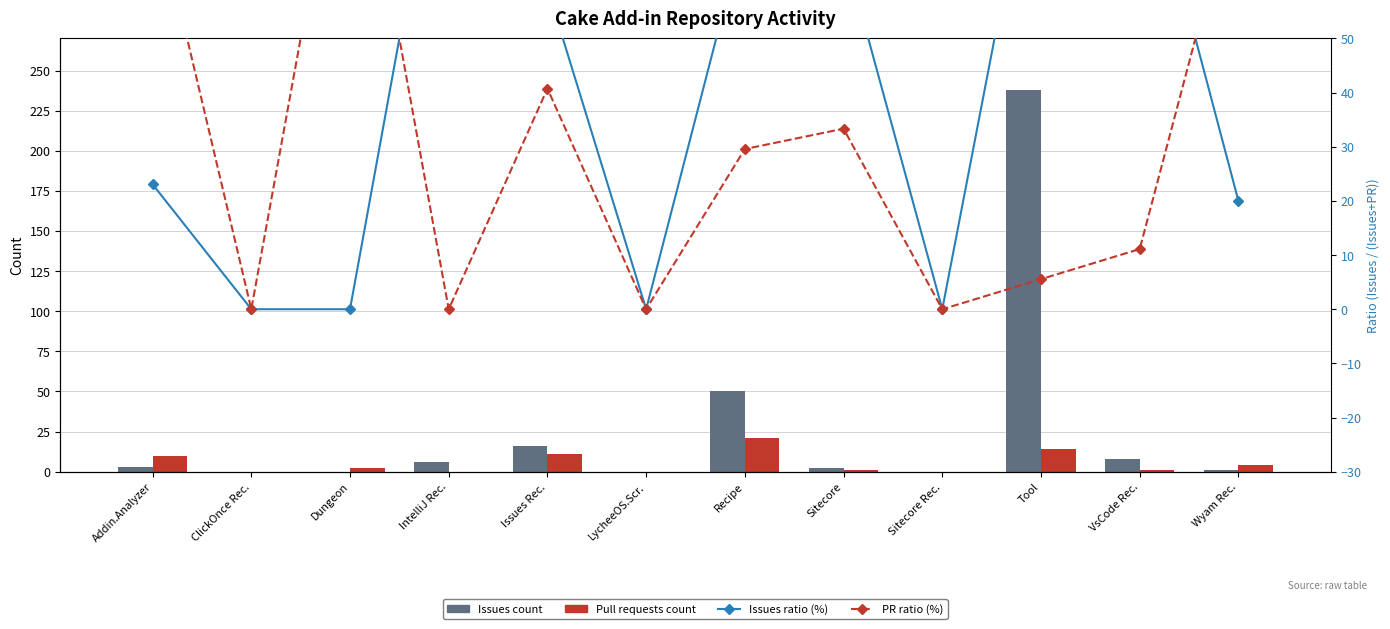

The Pull requests count series shows 1.3 at Dungeon. True or false?

False